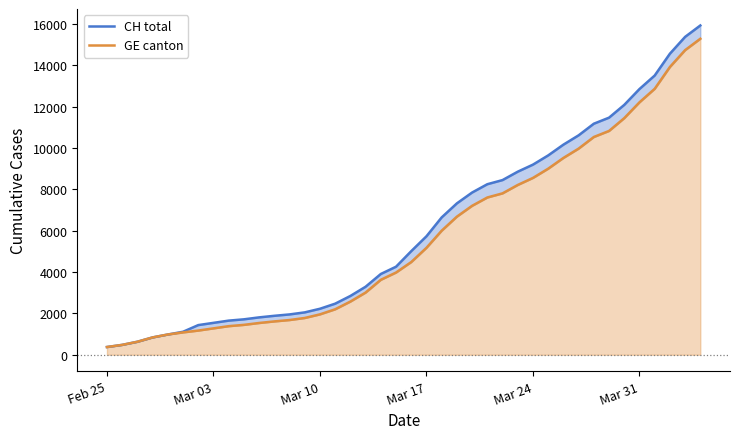

Is it true that GE canton equals 5523 at 27?

False